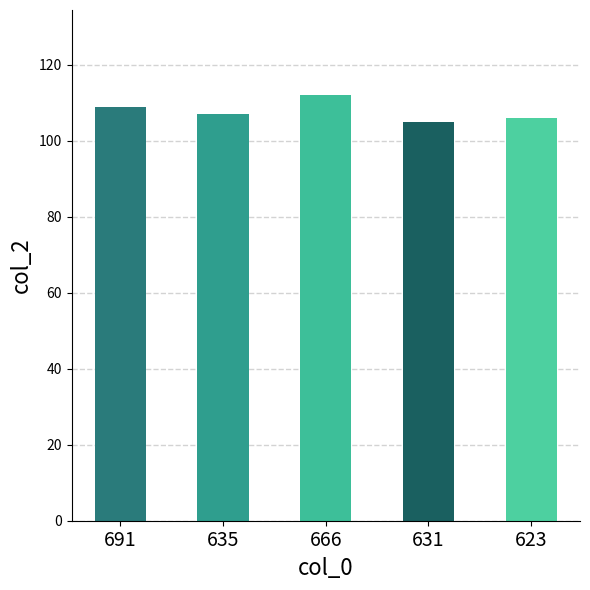

What is the value of the 3rd bar from the left?

112